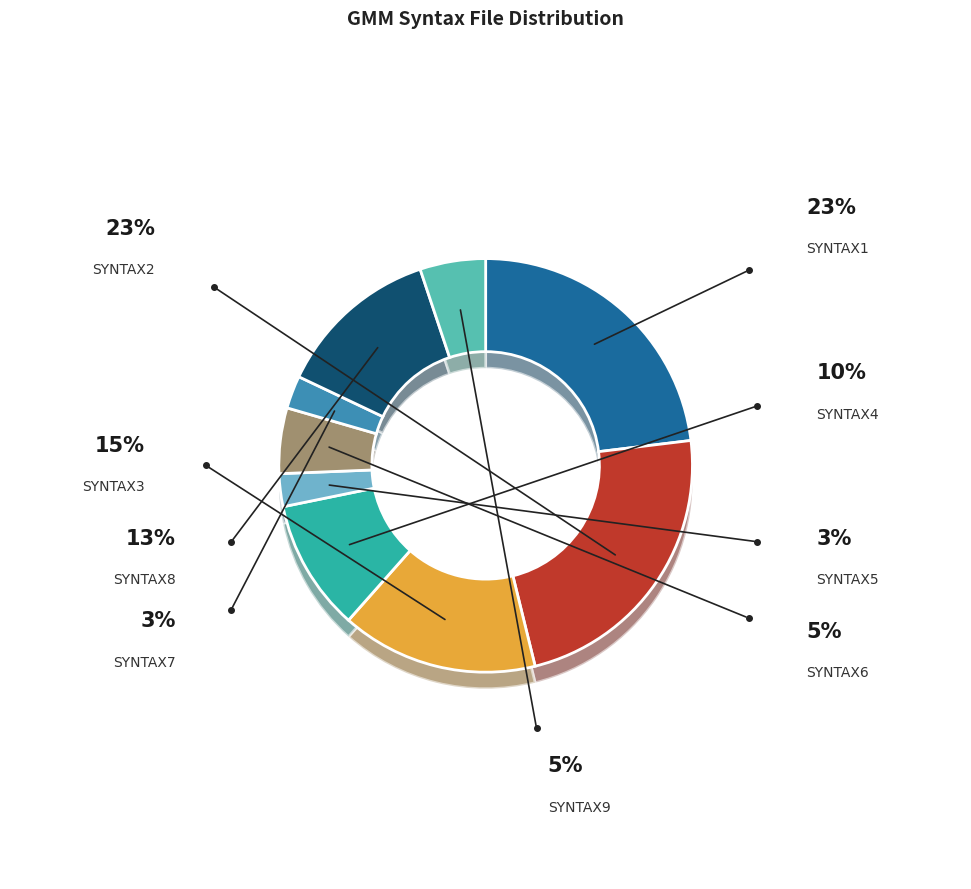

Rank the categories by value from highest to lowest.

GMMSyntax1.m, GMMSyntax2.m, GMMSyntax3.m, GMMSyntax8.m, GMMSyntax4.m, GMMSyntax6.m, GMMSyntax9.m, GMMSyntax5.m, GMMSyntax7.m